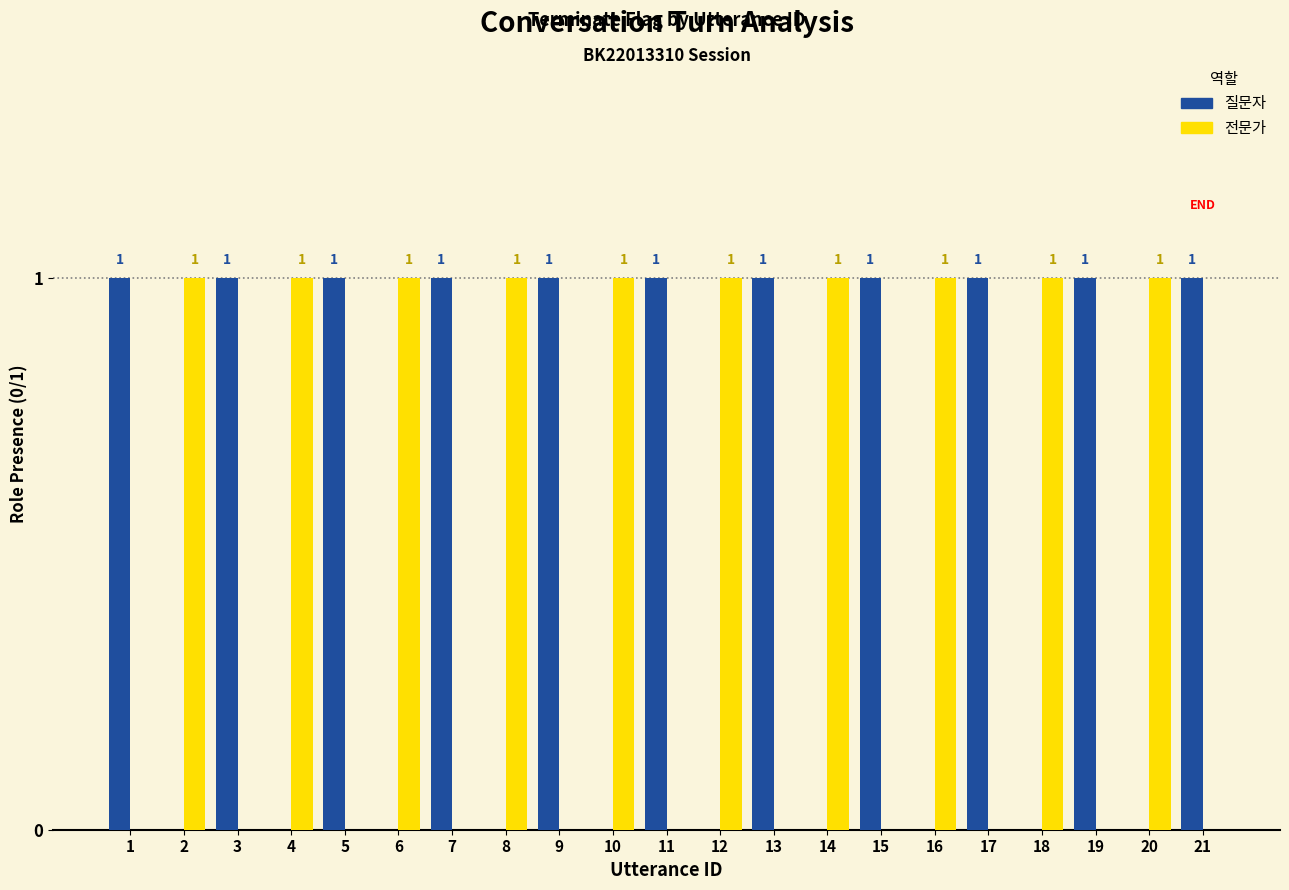

What are all the series names shown in the legend?

질문자, 전문가